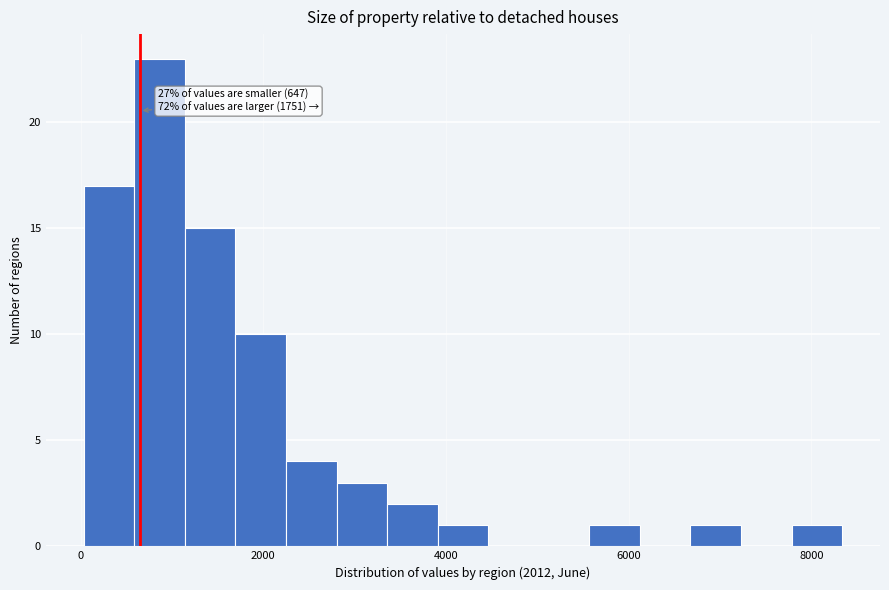

Around what value on the x-axis is the tallest bar? Give the approximate position of its centre, as read against the axis.

800